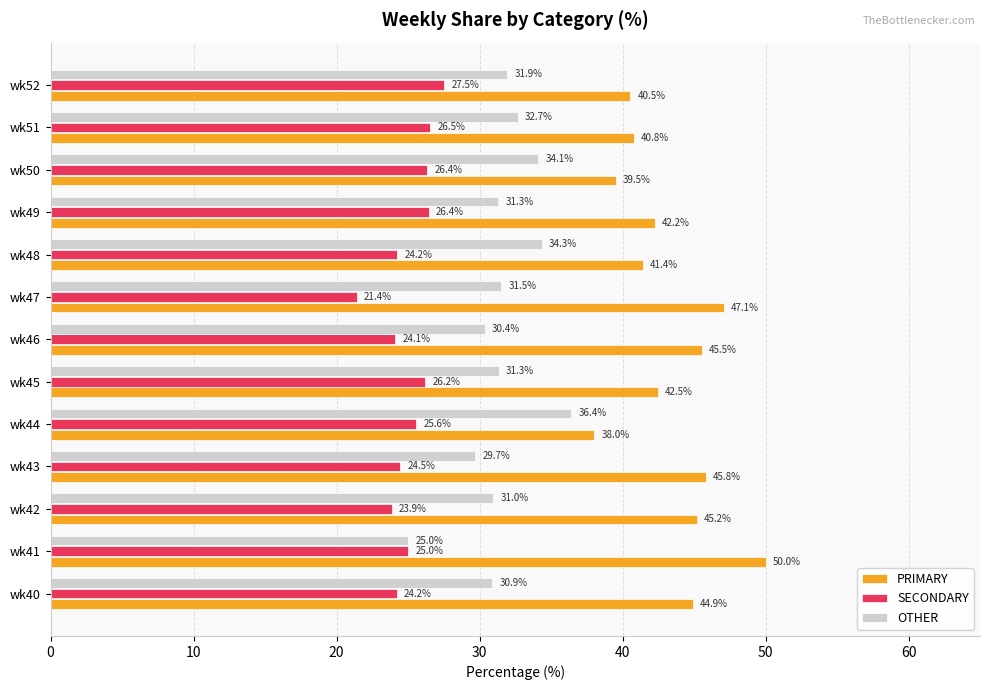

Rank the series by their average value, from highest to lowest.

PRIMARY, OTHER, SECONDARY